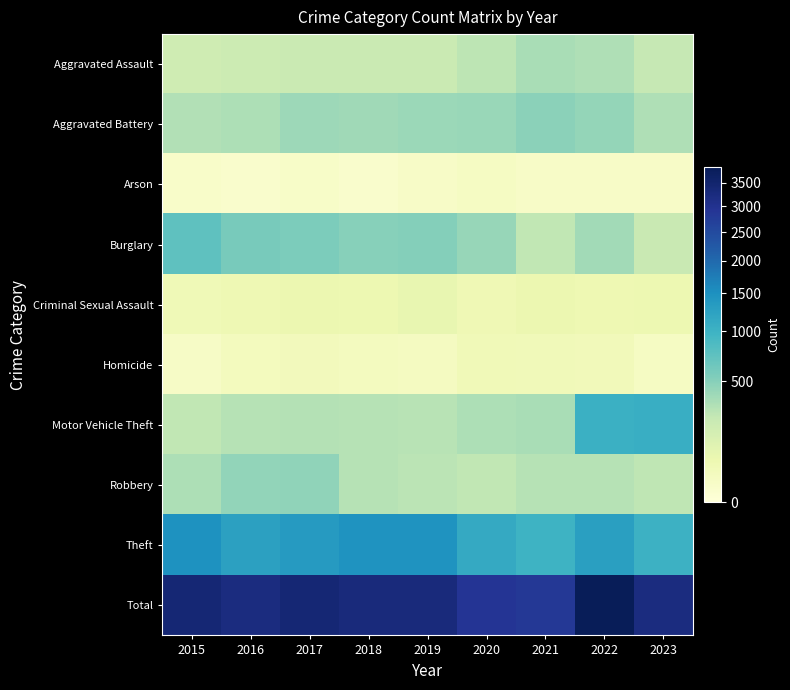

At how many categories does at least one series exceed 218?

9